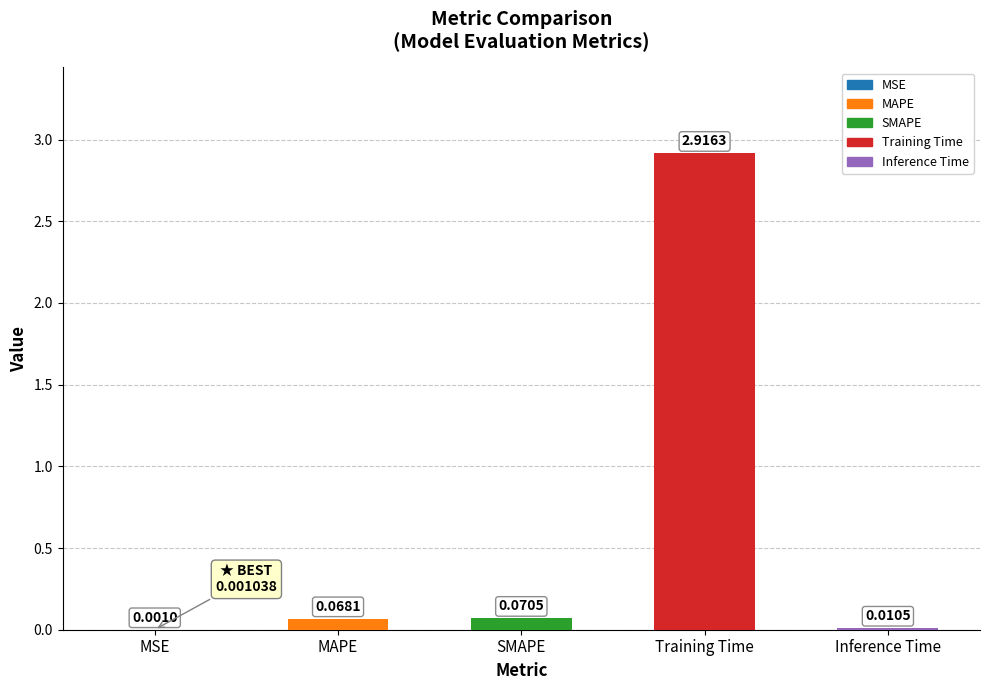

What is the sum of all values?

3.1